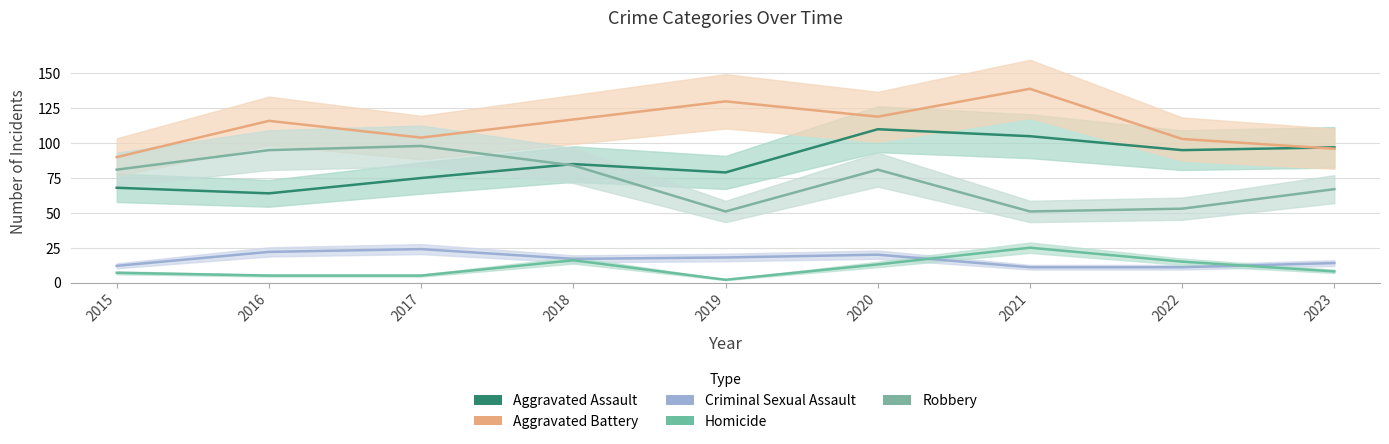

How many values in the Robbery series are below 81?

4